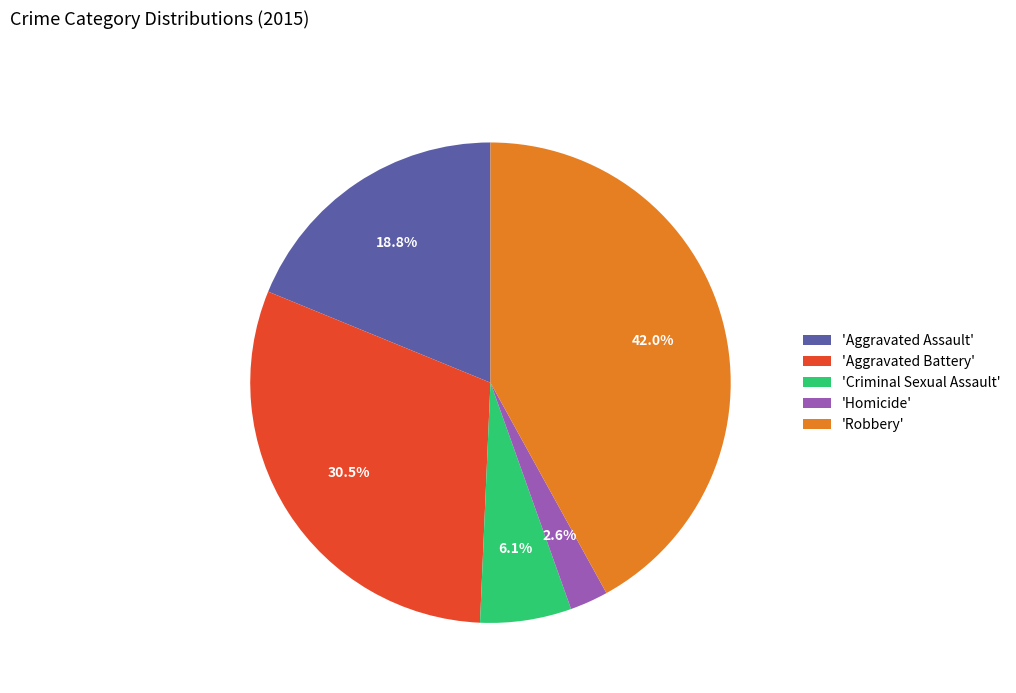

Approximately how many times larger is the value at 'Robbery' compared to 'Aggravated Battery'?

1.4